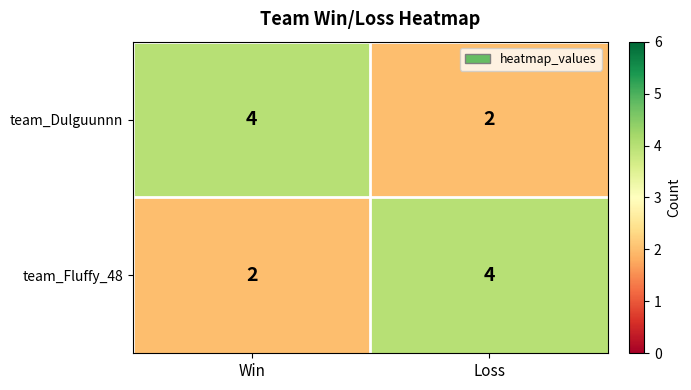

Rank the series at Loss from lowest to highest value.

team_Dulguunnn, team_Fluffy_48